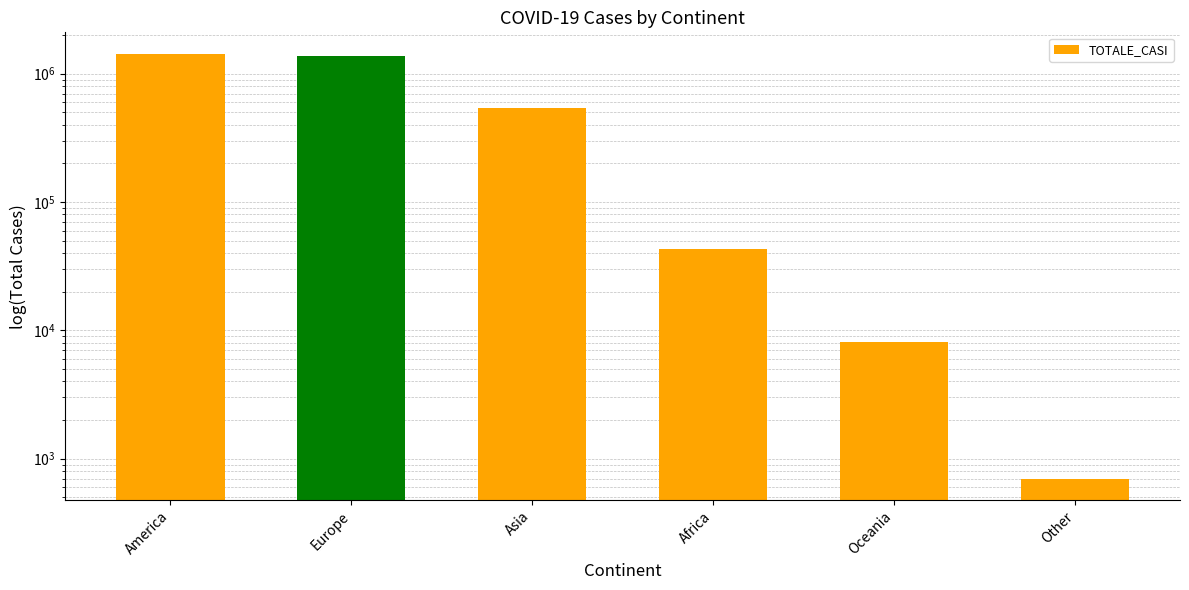

What is the sum of the values at Europe and Asia?

1902872